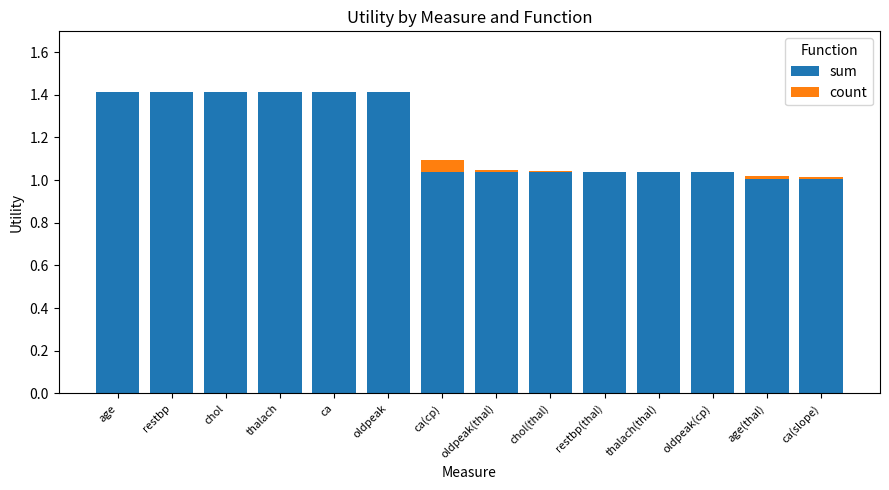

What are all the series names shown in the legend?

sum, count